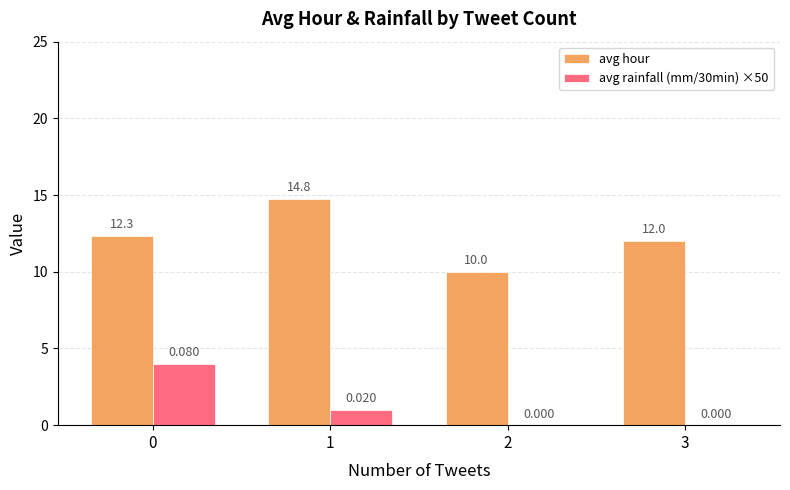

Which series has the largest total across all categories?

avg hour